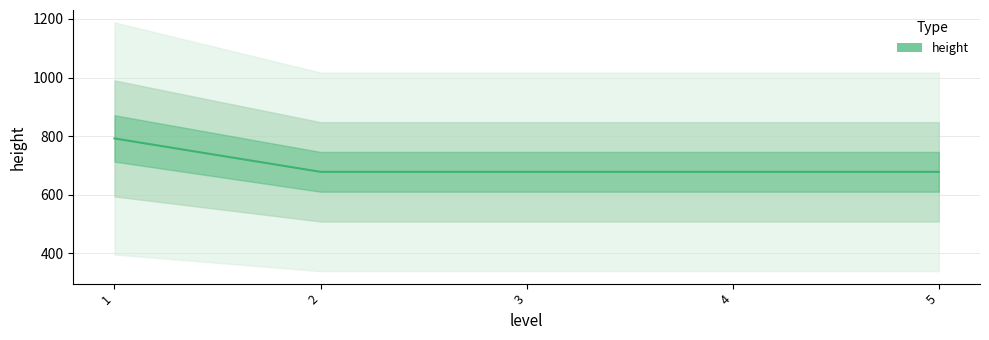

True or false: the data has more than 1 interior local peaks.

False